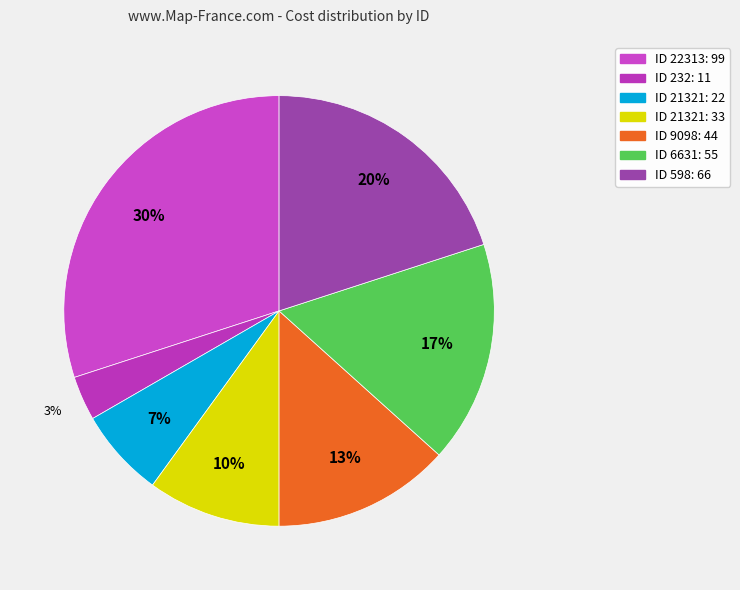

What is the smallest slice in the pie chart?

232